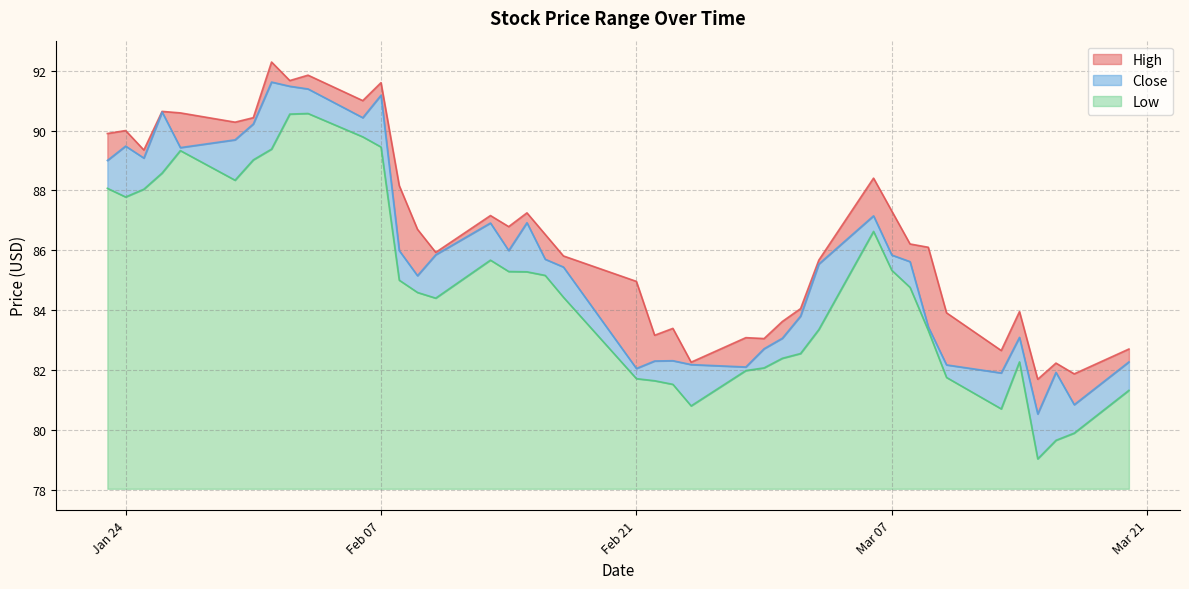

What is the sum of all Close values?

3432.4